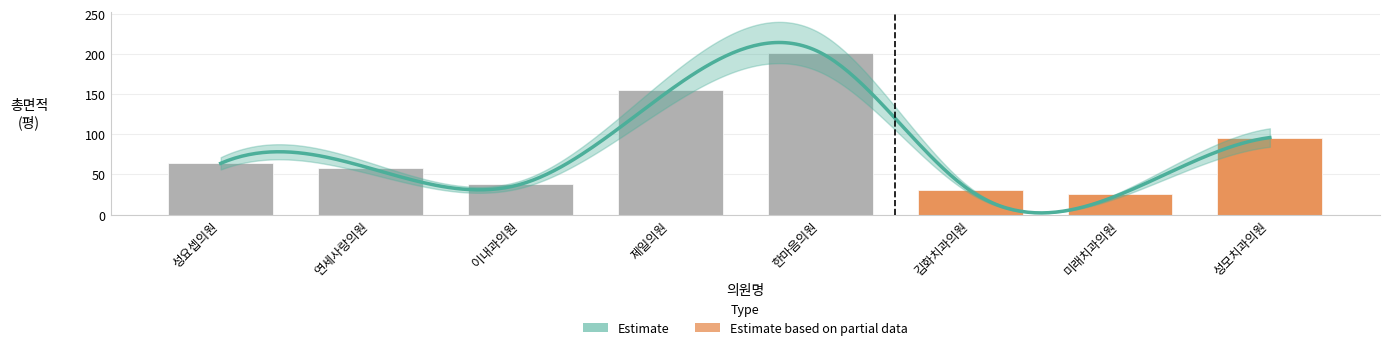

Where does the data first go above 63?

성요셉의원